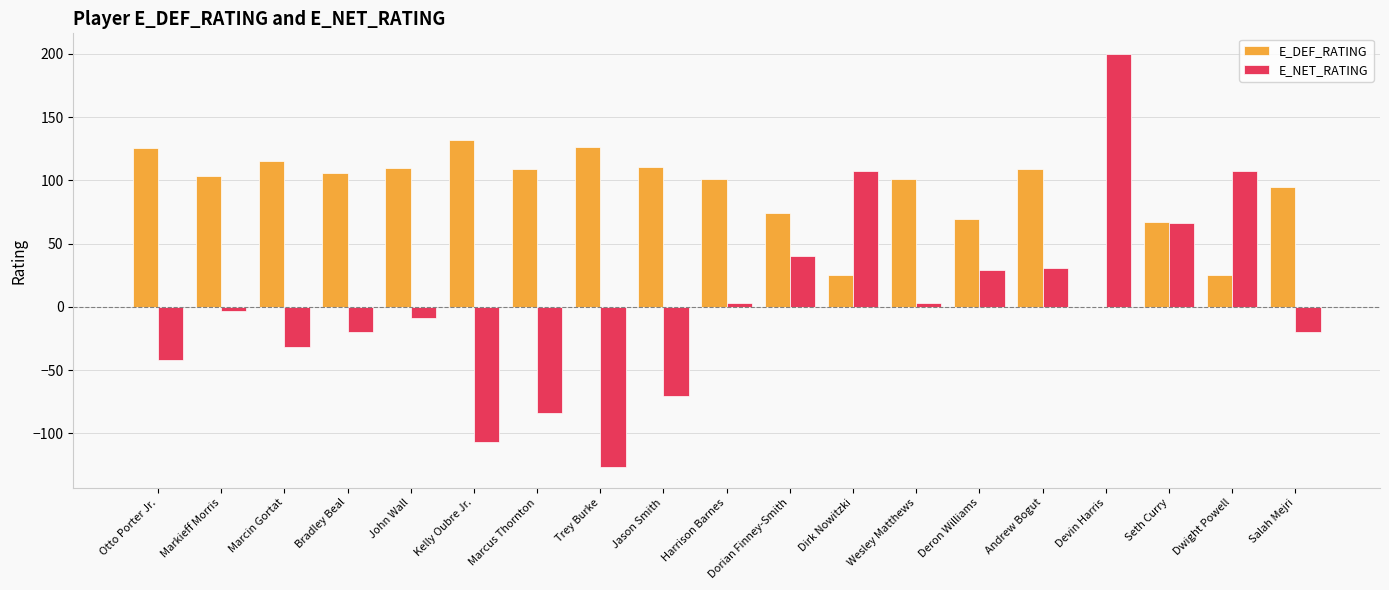

The E_DEF_RATING series shows 172.5 at Bradley Beal. True or false?

False